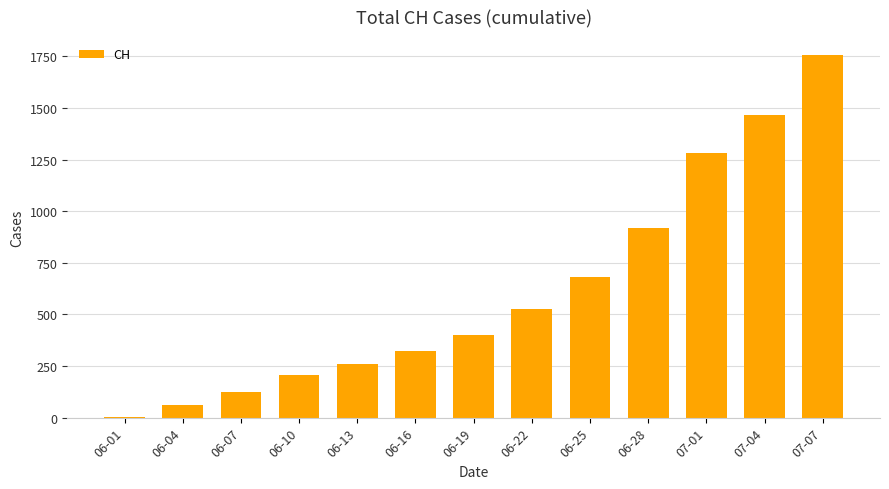

At which category does the chart reach its peak across all series?

07-07